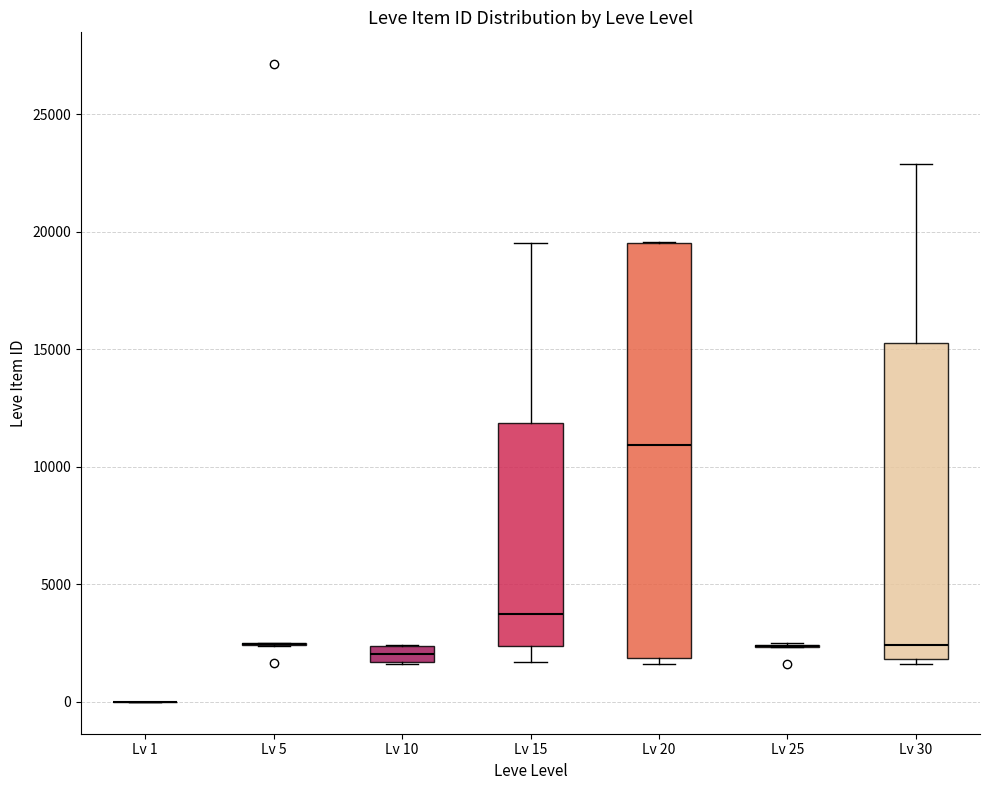

Where is the upper edge of the box for Lv 15 on the y-axis? The values are not printed on the chart, so give them approximately, as read against the axis.

12000